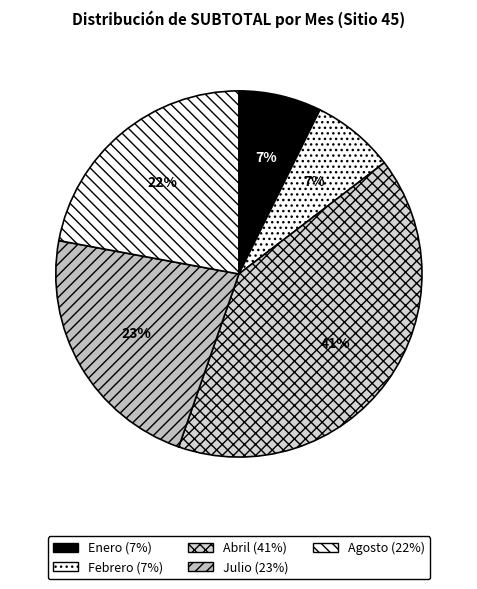

Rank the categories by value from highest to lowest.

Abril, Julio, Agosto, Enero, Febrero